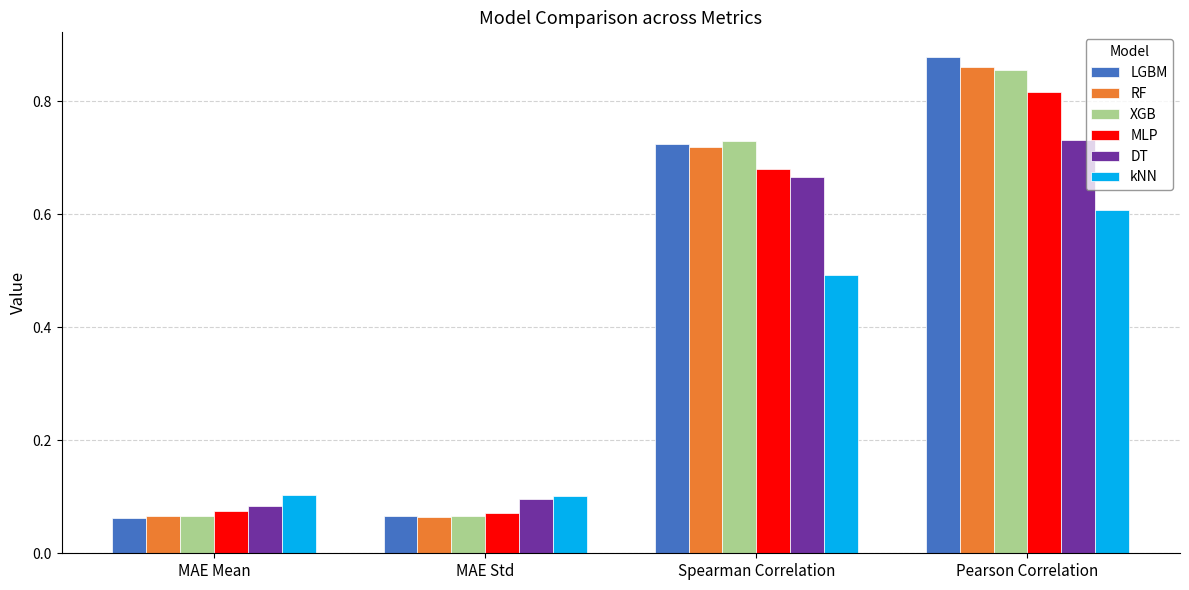

Does the chart contain stacked bars?

No